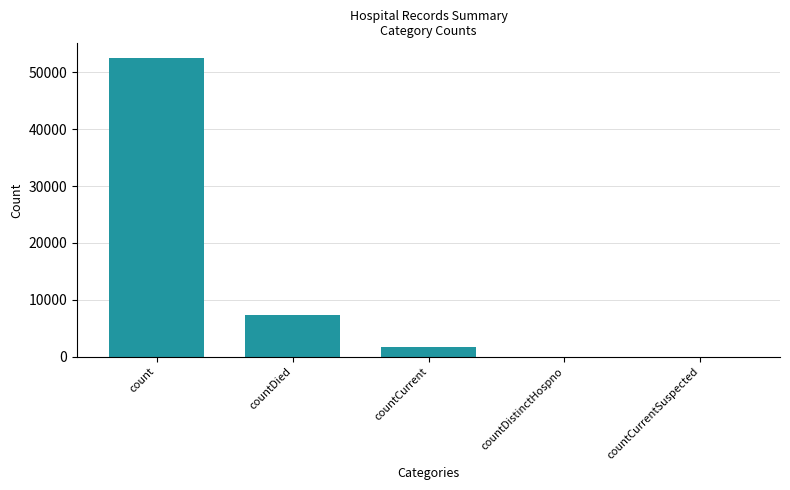

At which label is the value closest to 26225?

countDied